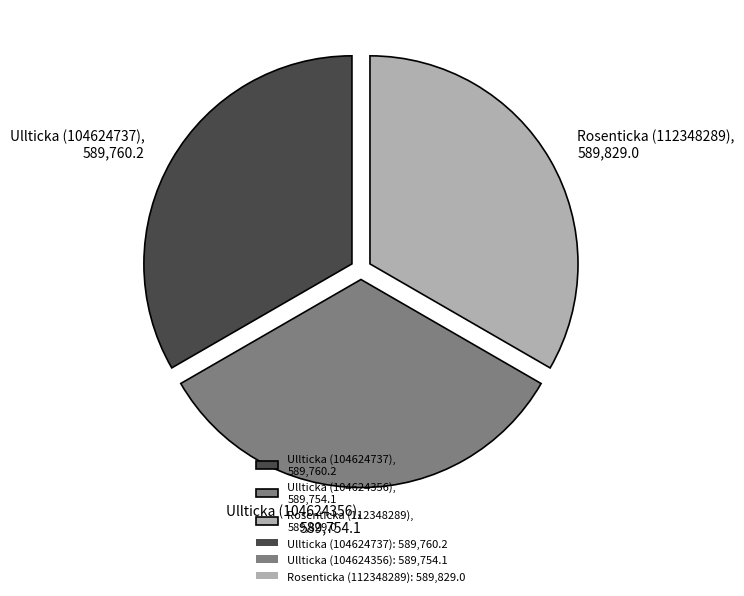

Do Ullticka (104624737), 589,760.2 and Rosenticka (112348289), 589,829.0 together represent more than half of the pie?

Yes